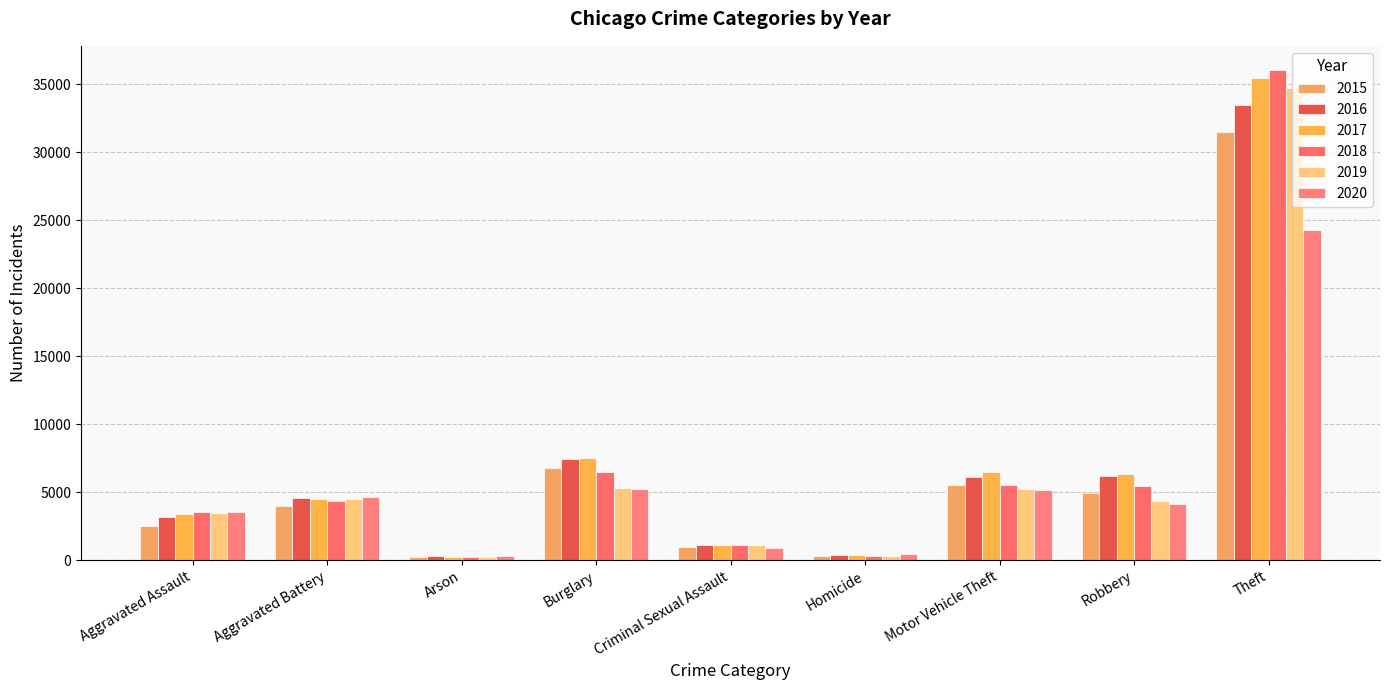

How many bars are there in total?

54